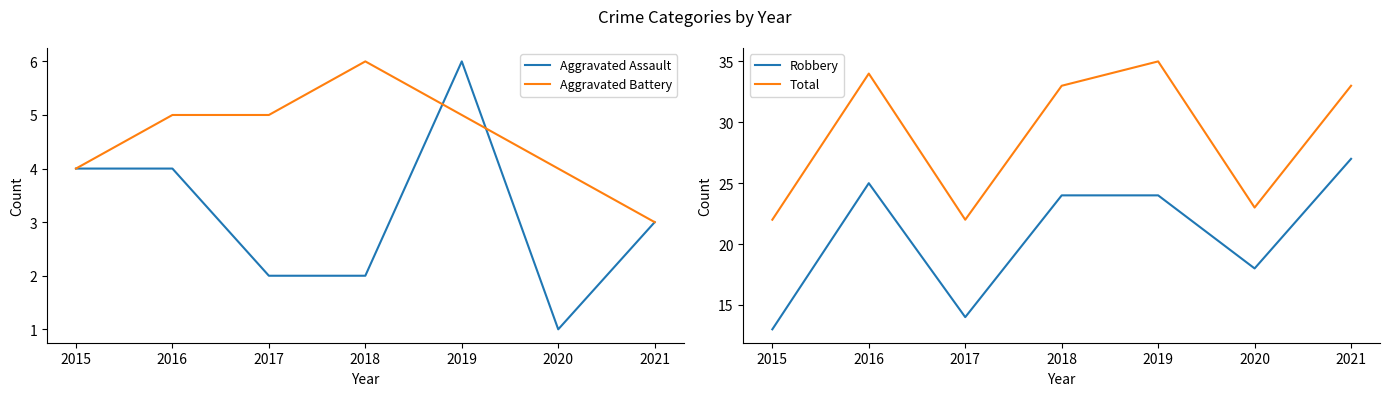

Count the number of categories in the chart.

7